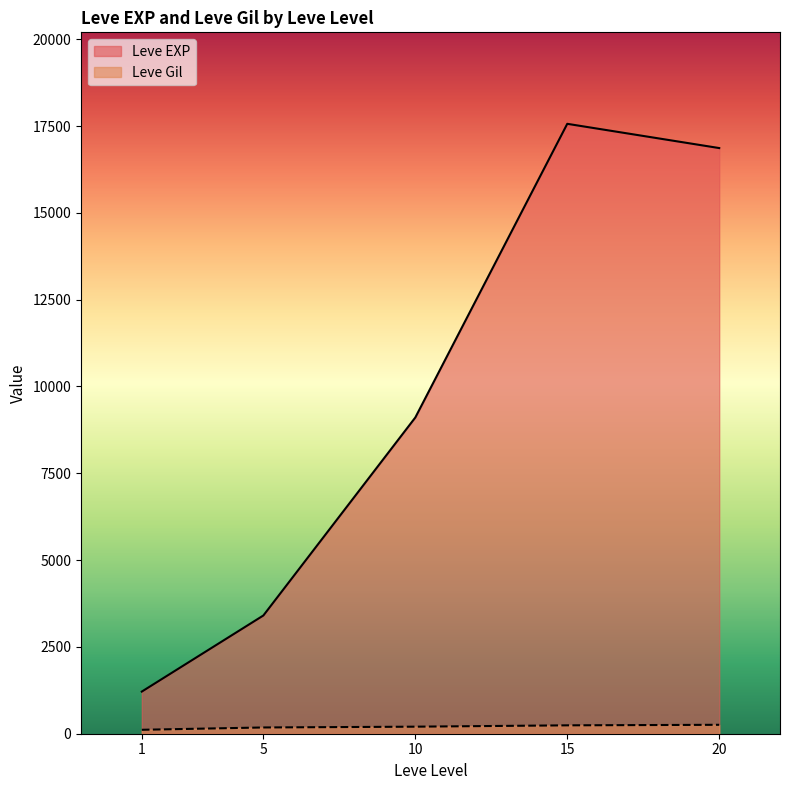

At which category is the sum across all series the highest?

15